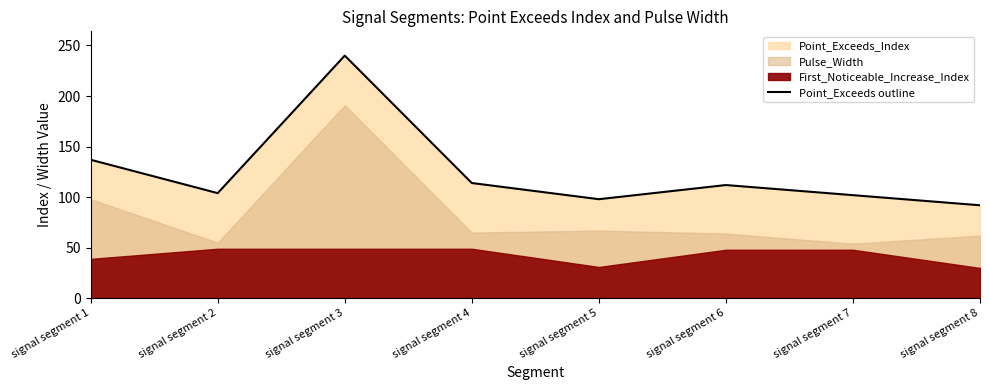

How many lines are shown in the chart?

1